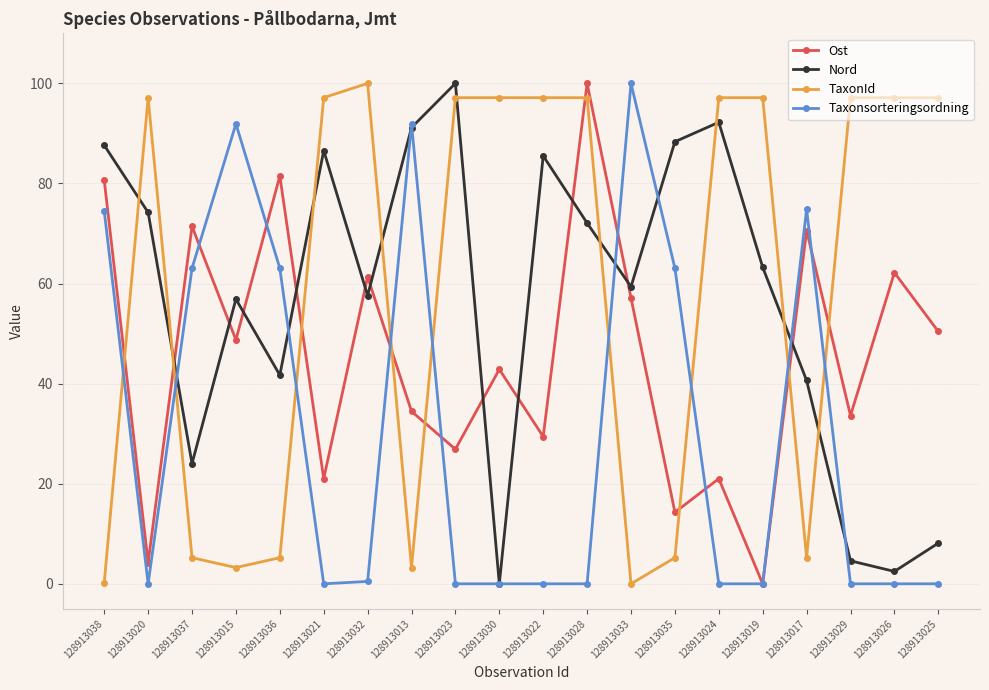

What is the difference between the highest and lowest values at 128913033?

100.0